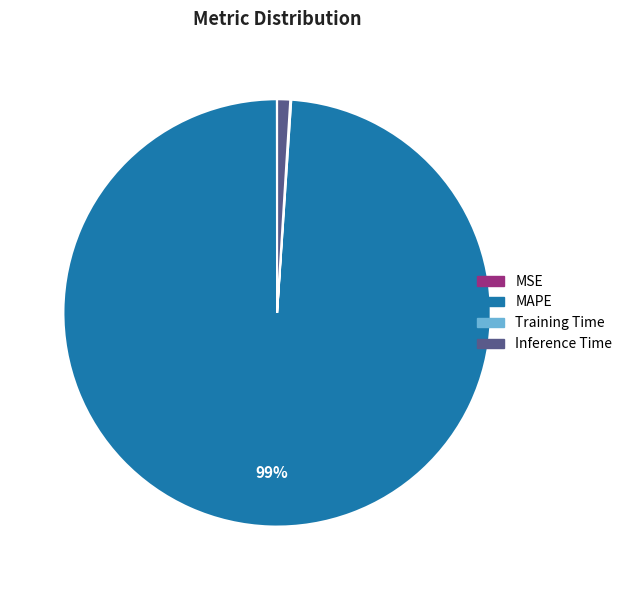

Is there any slice that represents more than half of the pie?

Yes